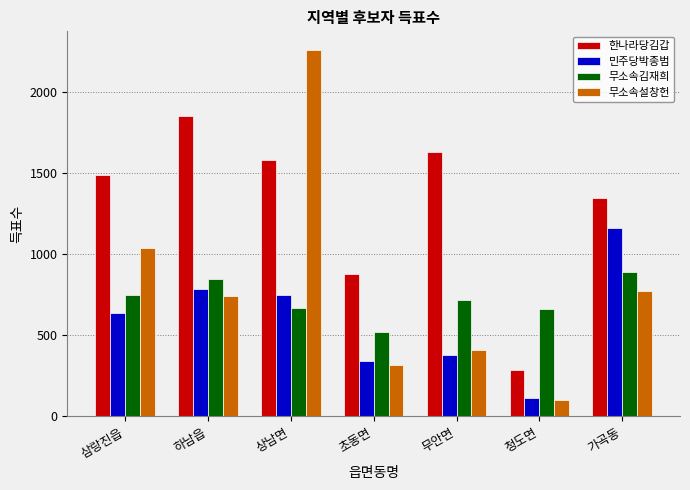

What is the minimum value for 무소속김재희?

518